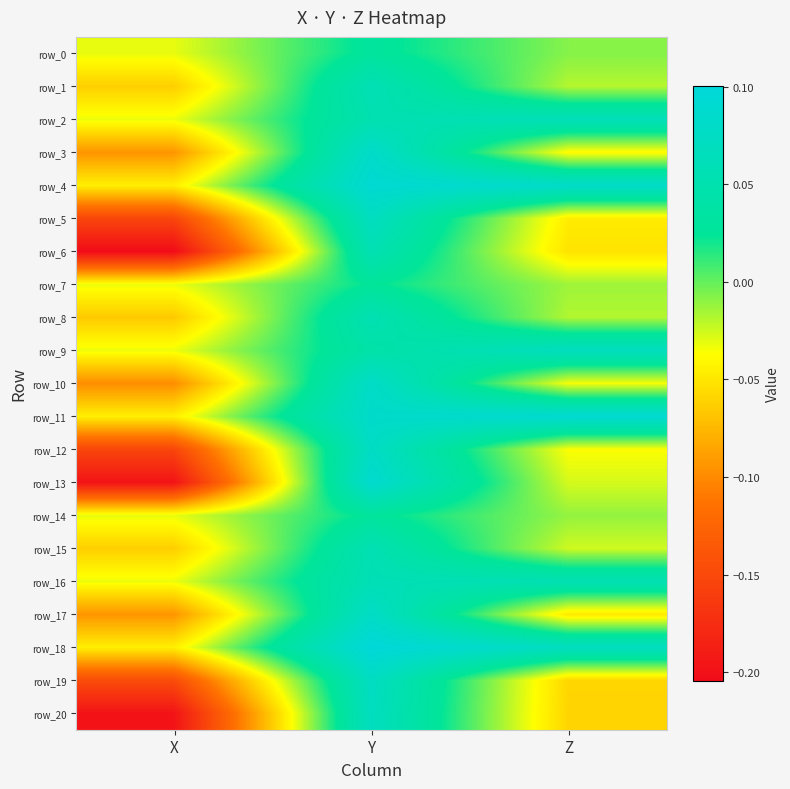

What value does the row_6 series have at X?

-0.2